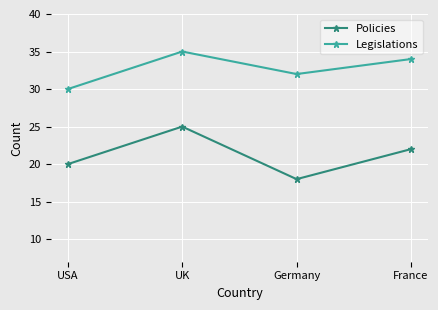

What is the sum of all Legislations values?

131